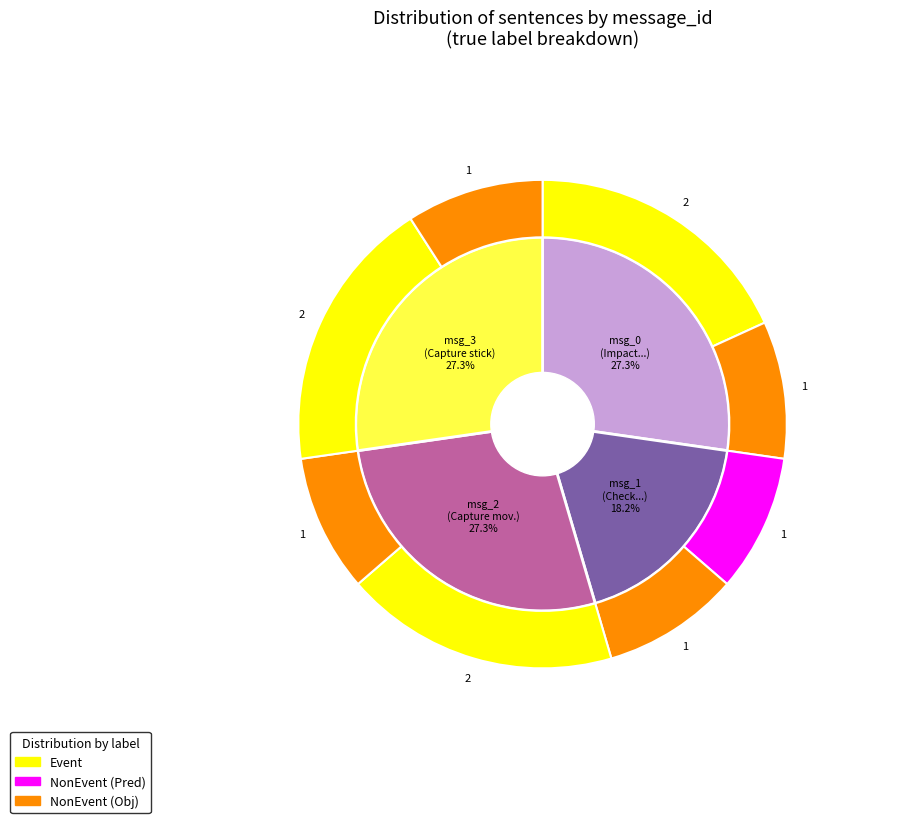

How many segments does this pie chart have?

4